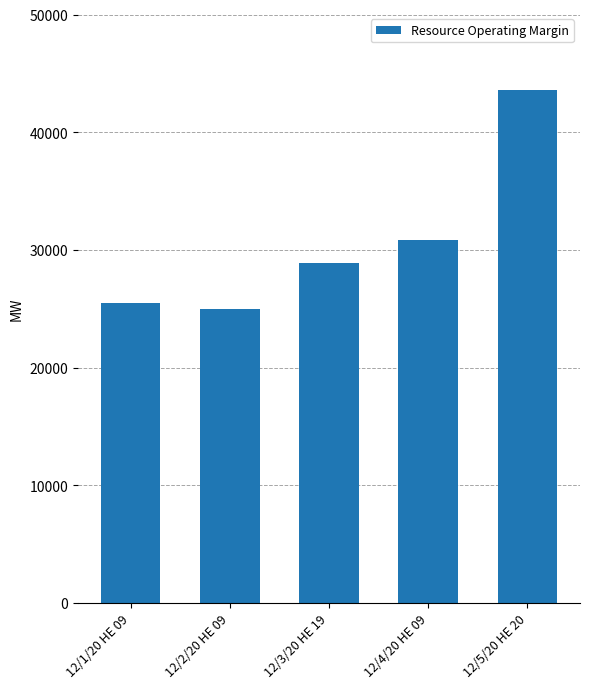

The chart shows a value of 70337.5 at 12/5/20 HE 20. True or false?

False